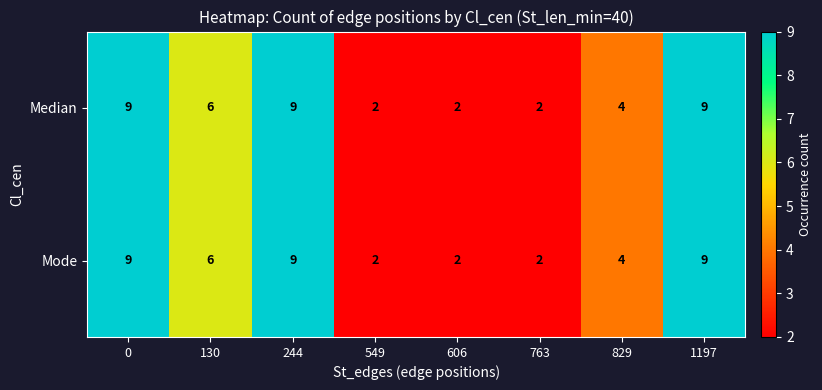

What is the maximum value for Median?

9